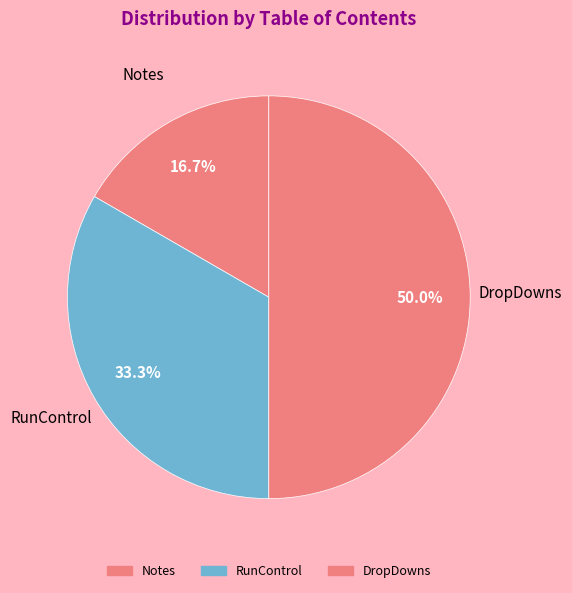

To the nearest percent, what is the average slice percentage?

33%